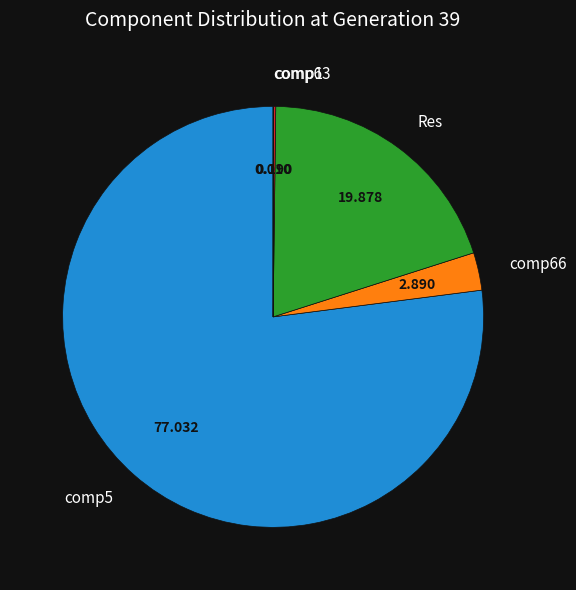

Is there a majority slice in this chart?

Yes